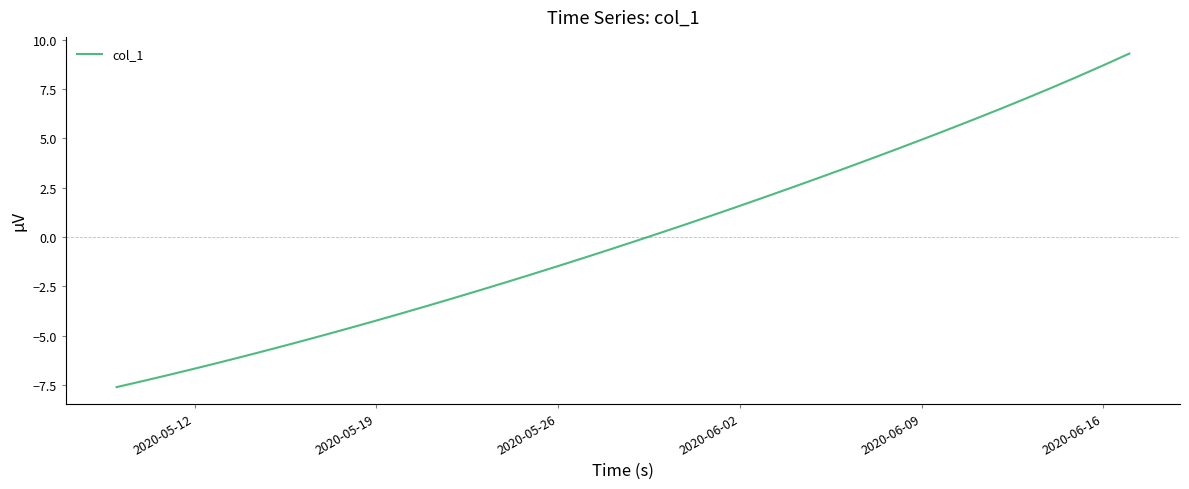

What is the difference between the maximum and minimum values?

16.9